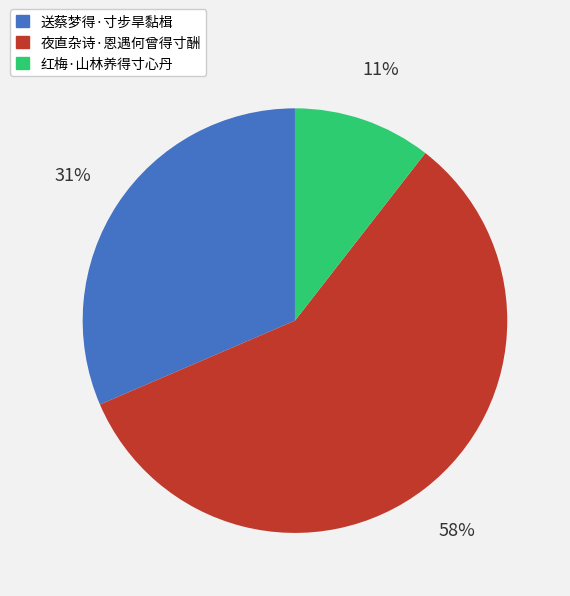

To the nearest percent, what is the difference between the 夜直杂诗·恩遇何曾得寸酬 and 红梅·山林养得寸心丹 slice percentages?

47%